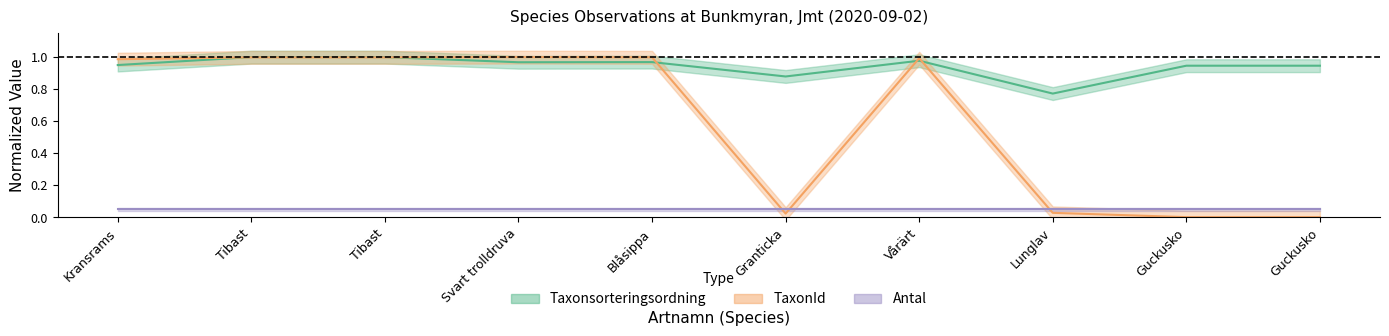

What is the label of the 3rd point from the left?

Tibast